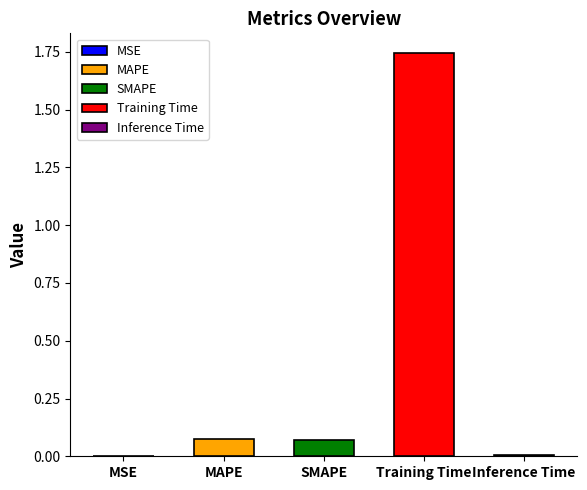

Which label corresponds to the largest value in the chart?

Training Time